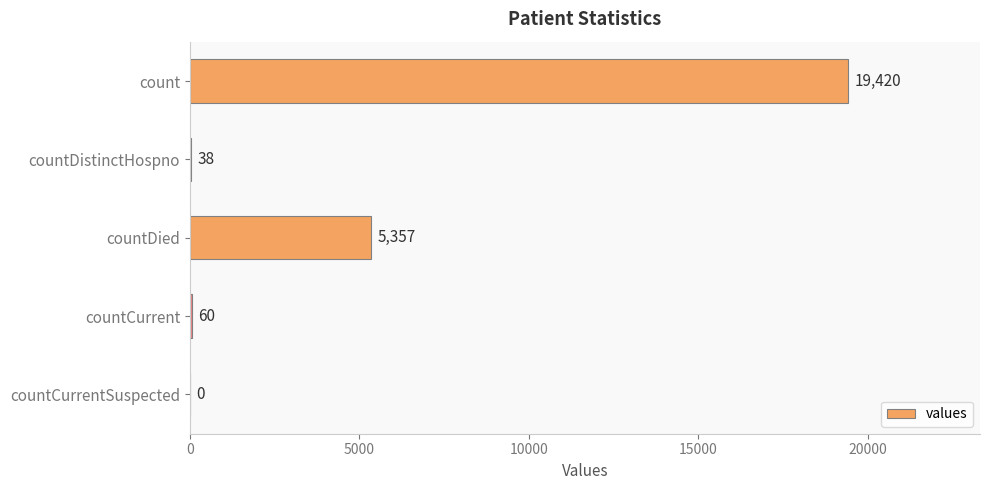

Does the chart contain stacked bars?

No